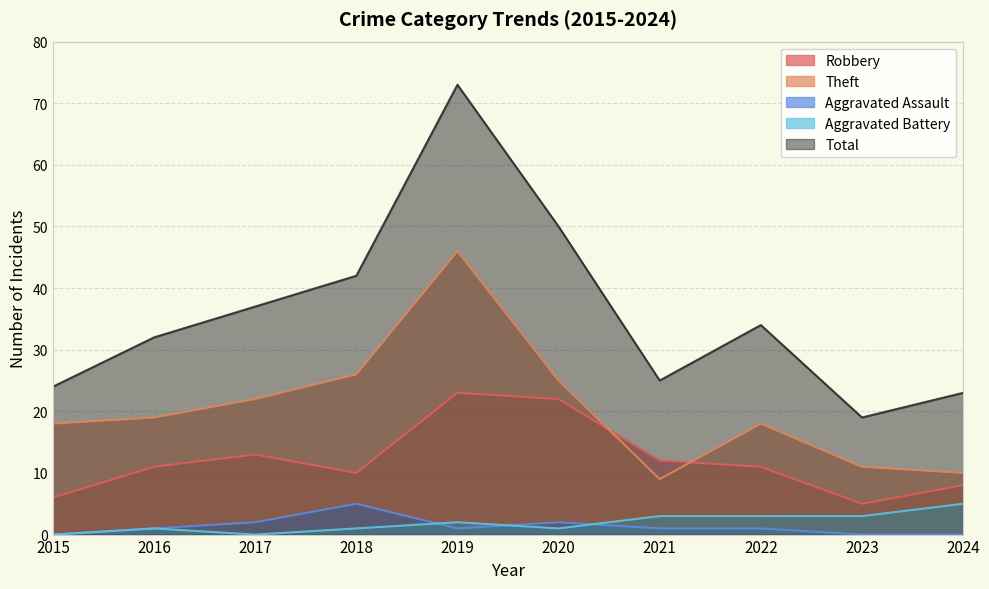

Does the chart display data point markers on the line(s)?

No